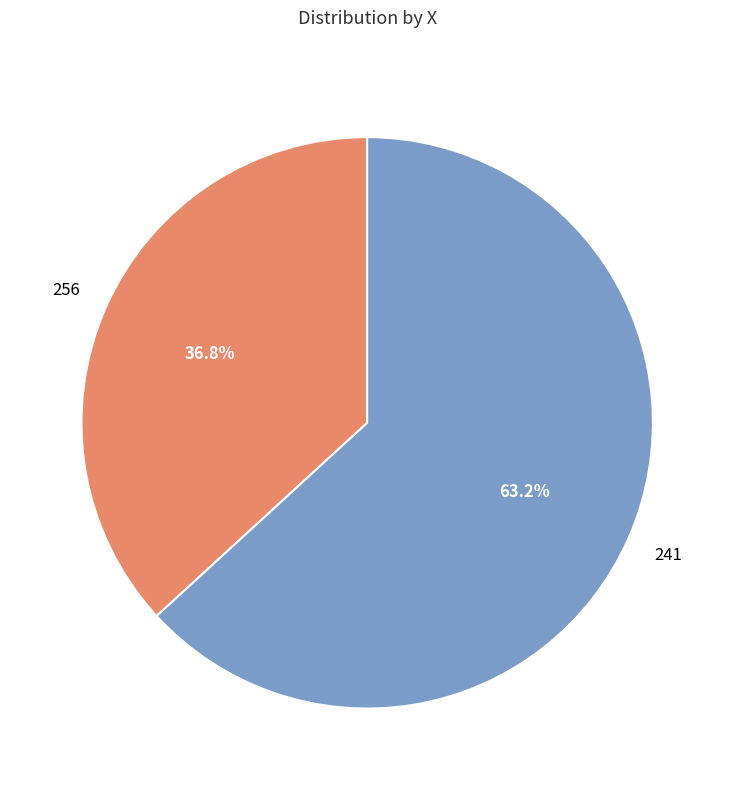

Which category has the smallest portion of the pie?

256